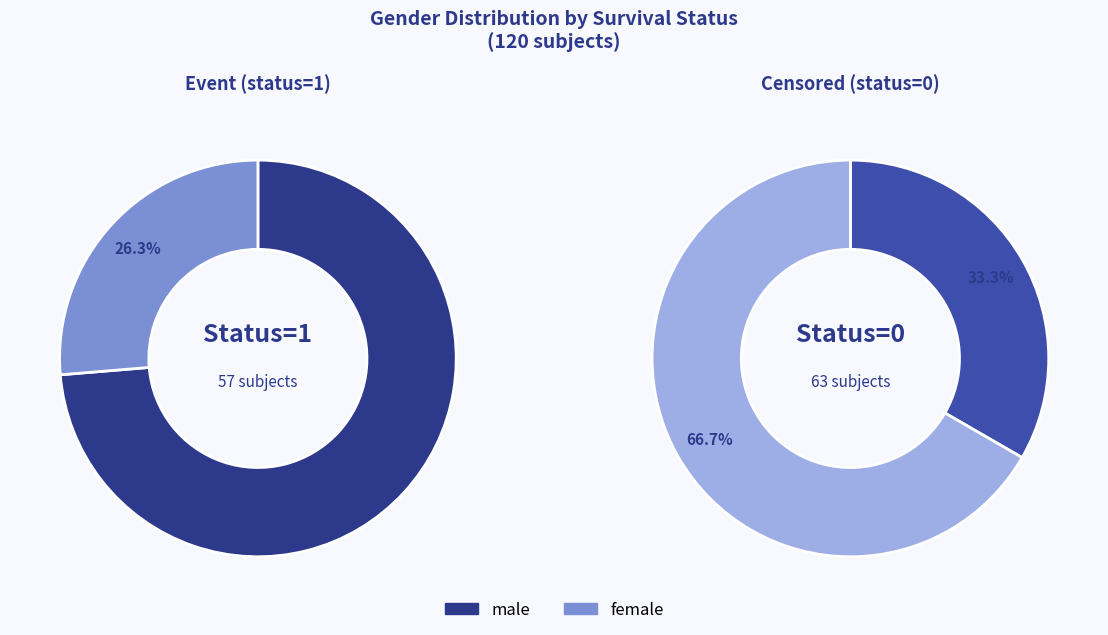

Which slice is the largest?

male